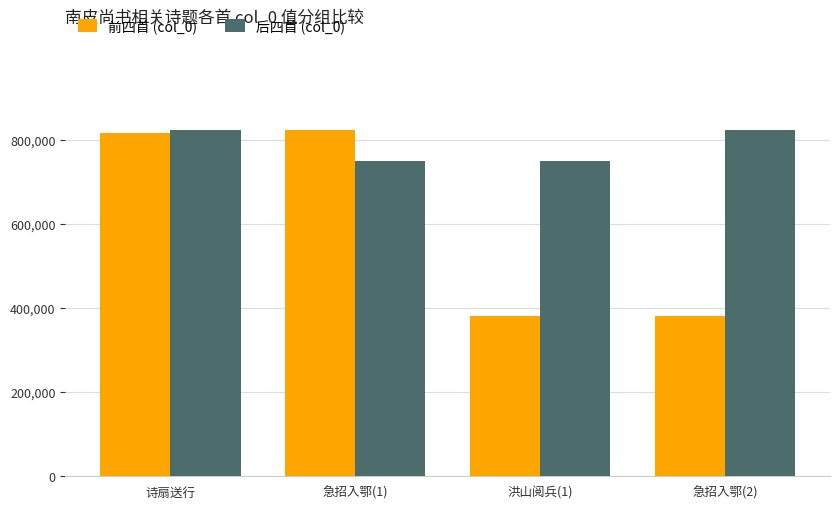

What is the sum of the 前四首 (col_0) values at 洪山阅兵(1) and 急招入鄂(1)?

1206093